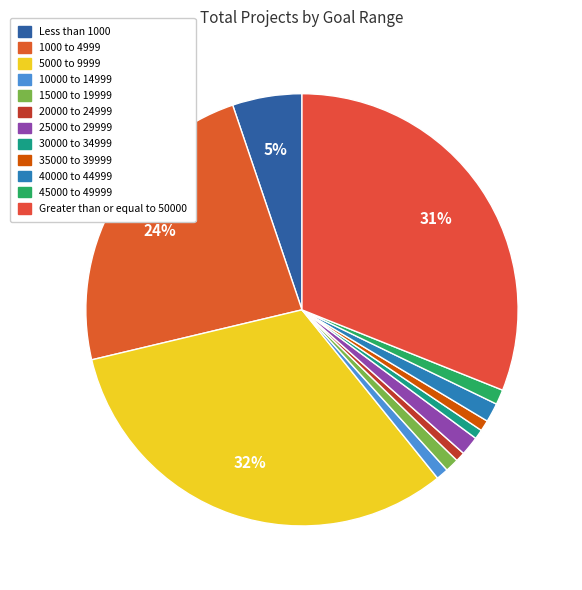

Between 5000 to 9999 and 35000 to 39999, which is larger?

5000 to 9999